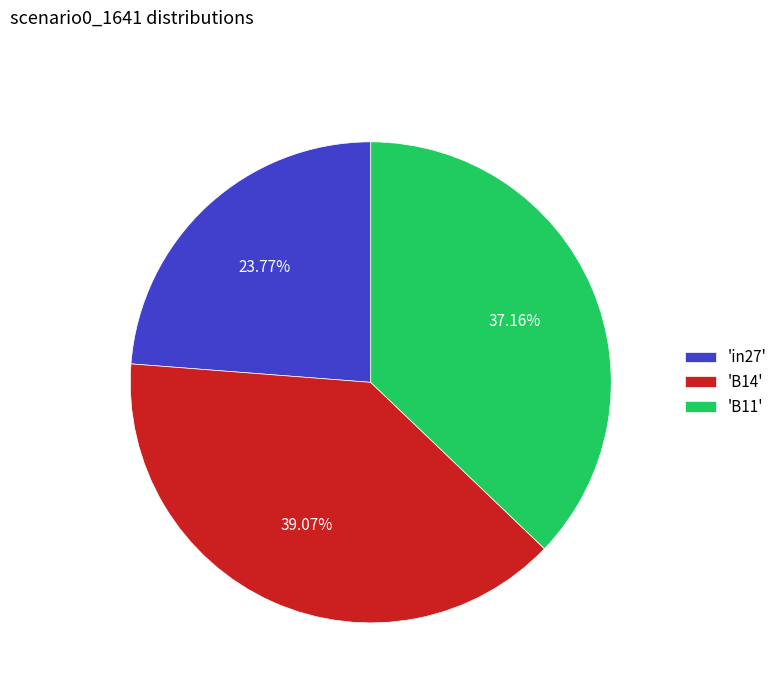

Do 'B11' and 'B14' together represent more than half of the pie?

Yes